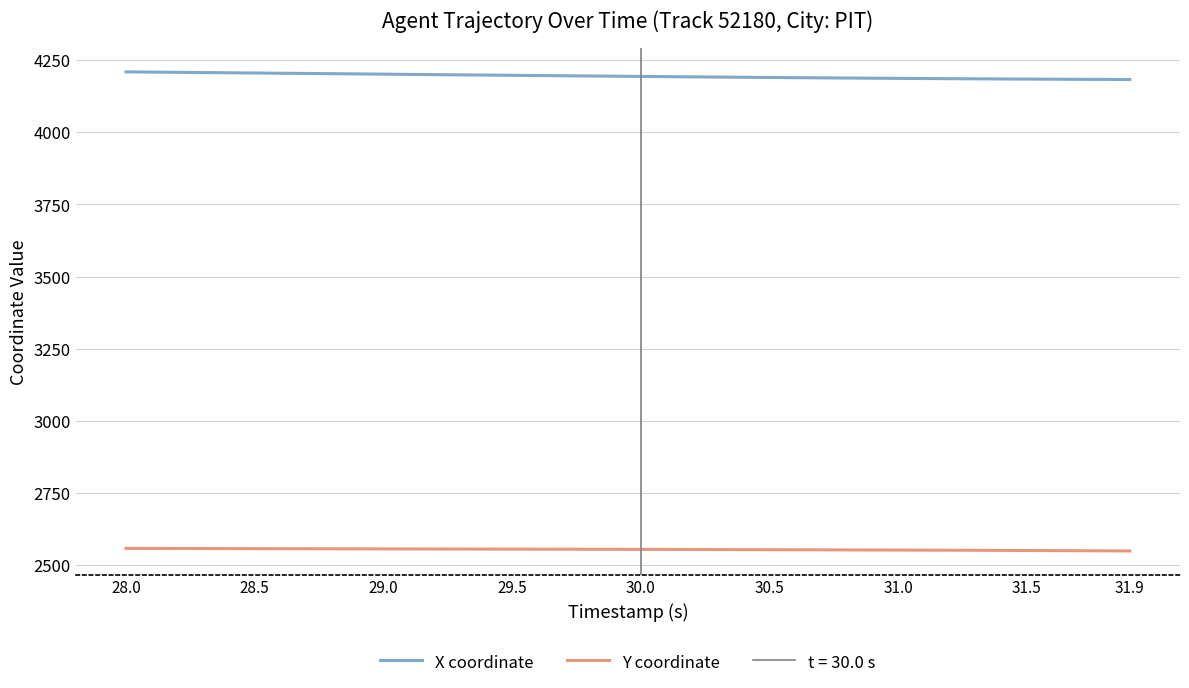

True or false: Y coordinate and X coordinate intersect in this chart.

False